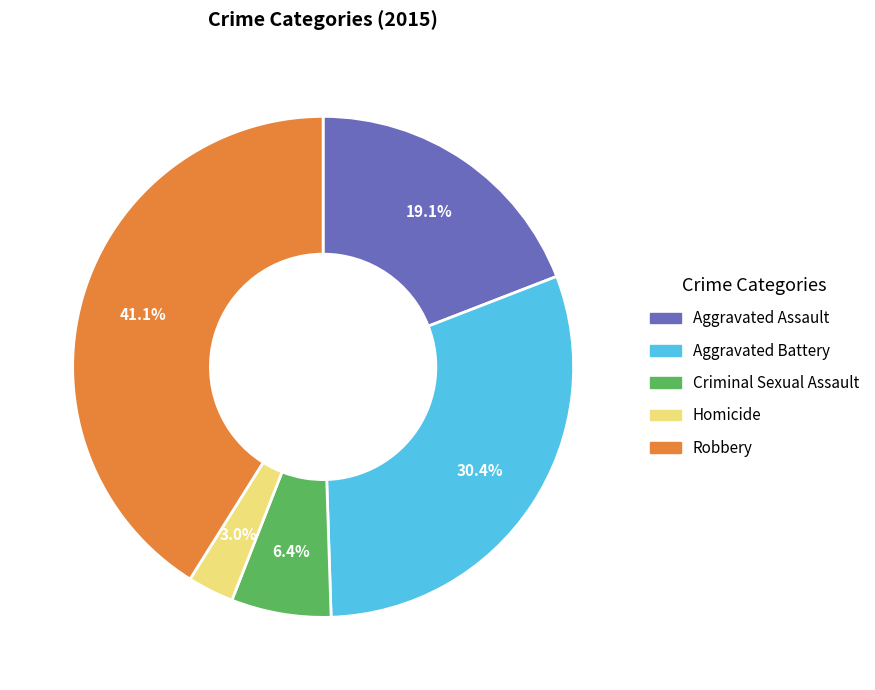

Rank the categories by value from highest to lowest.

Robbery, Aggravated Battery, Aggravated Assault, Criminal Sexual Assault, Homicide